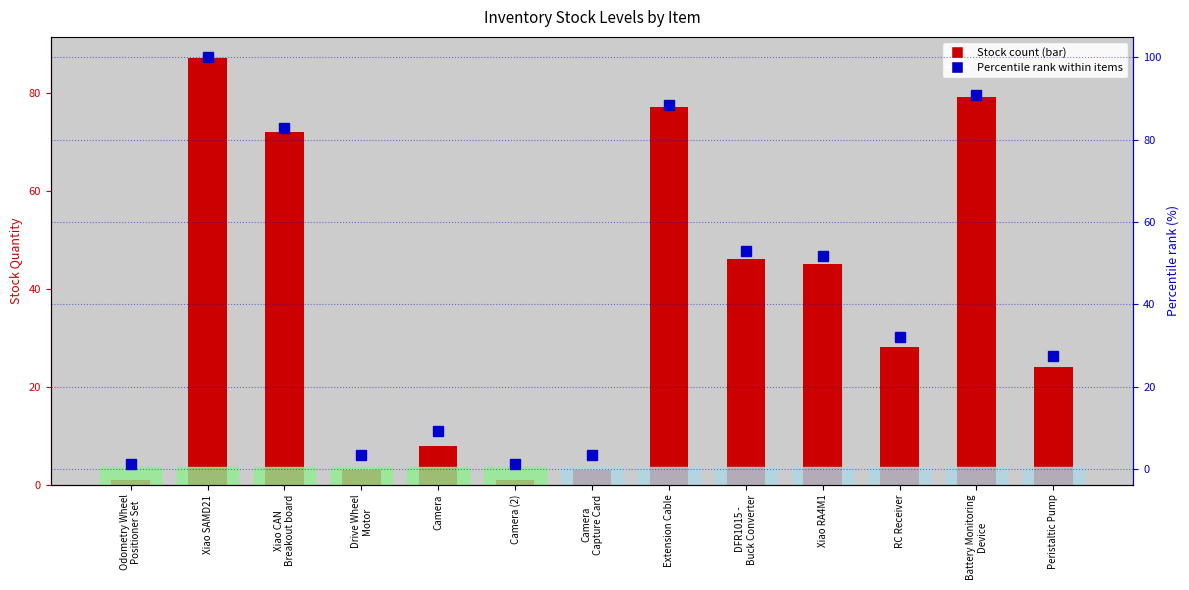

True or false: Stock count has a value of 0.7 at Drive Wheel
Motor.

False